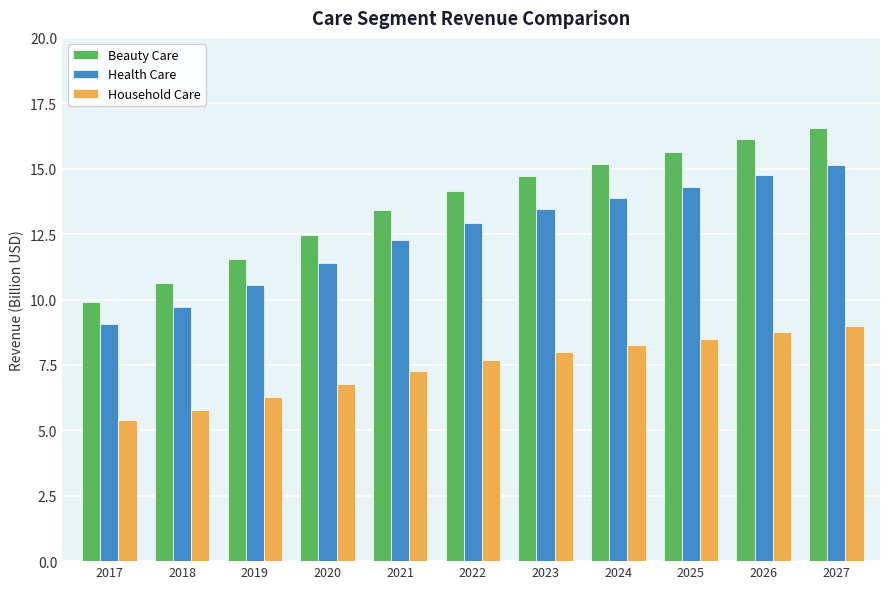

What is the spread (max minus min) of values at 2018?

4.9